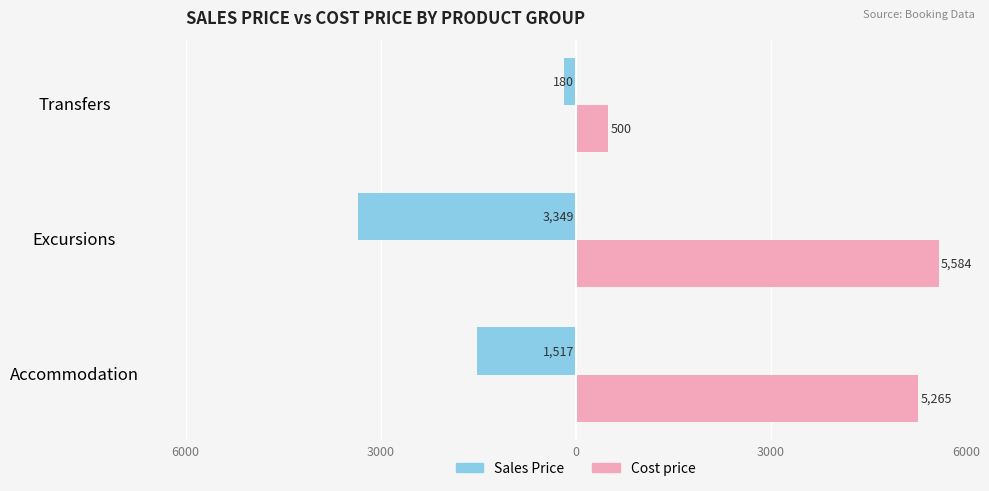

What are all the series names shown in the legend?

Sales Price, Cost price